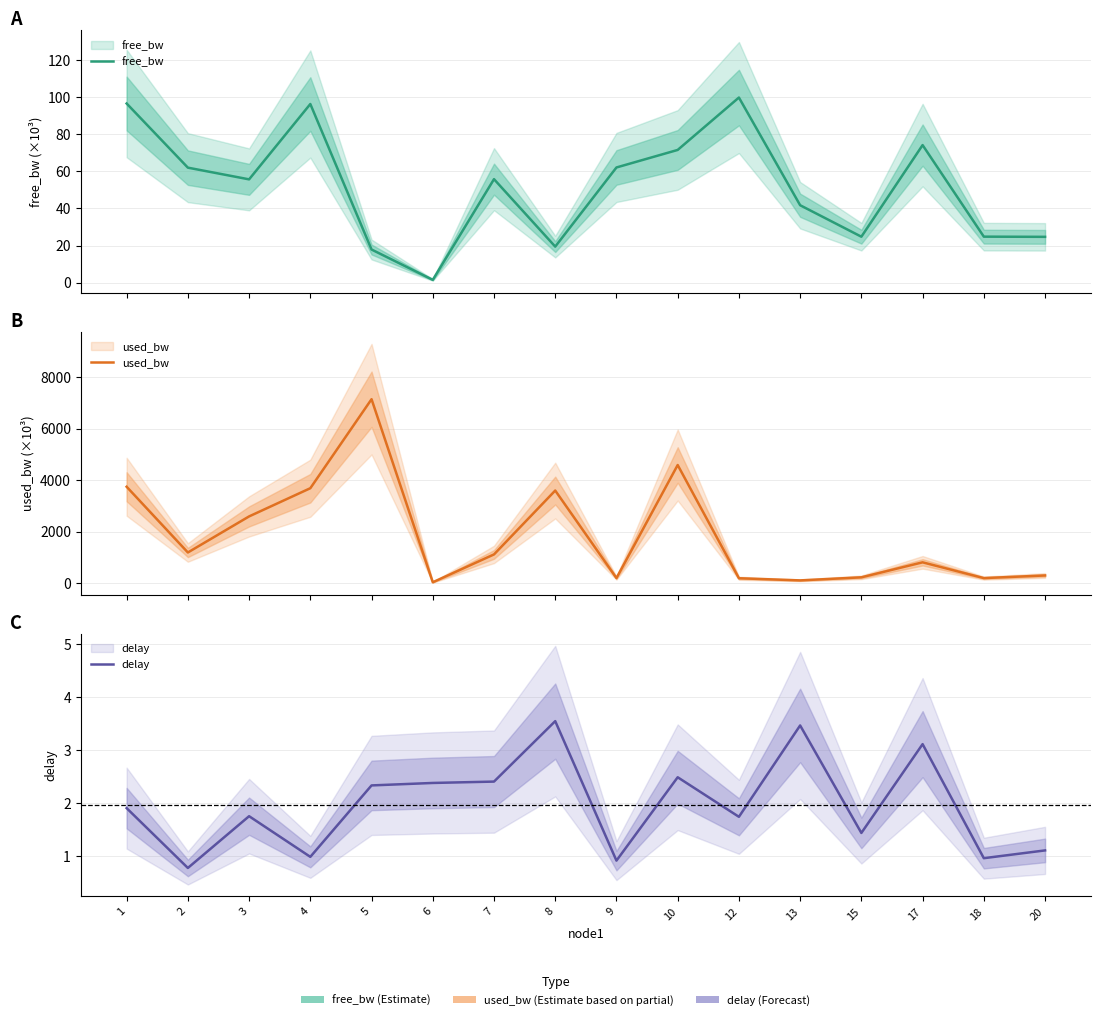

At which label does free_bw first exceed 55?

1